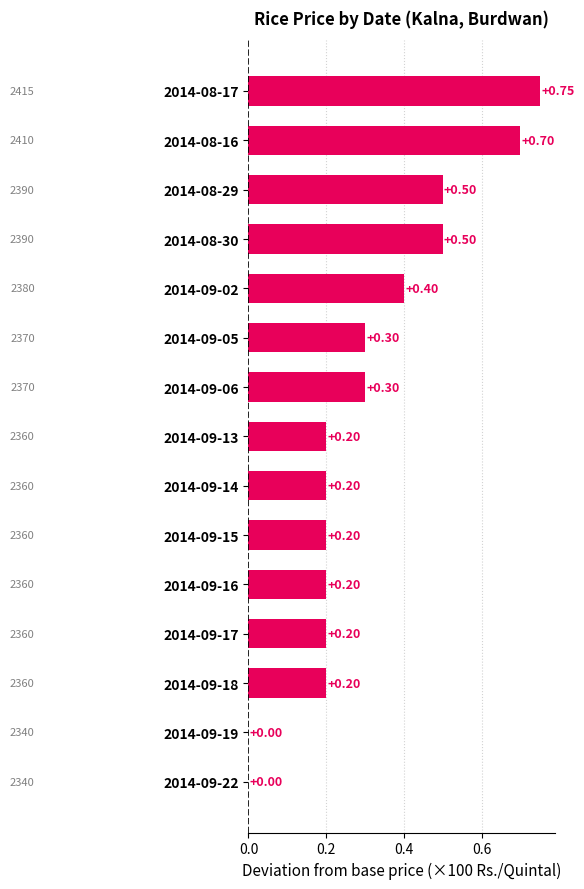

Which has a higher value, 2014-09-06 or 2014-09-16?

2014-09-06